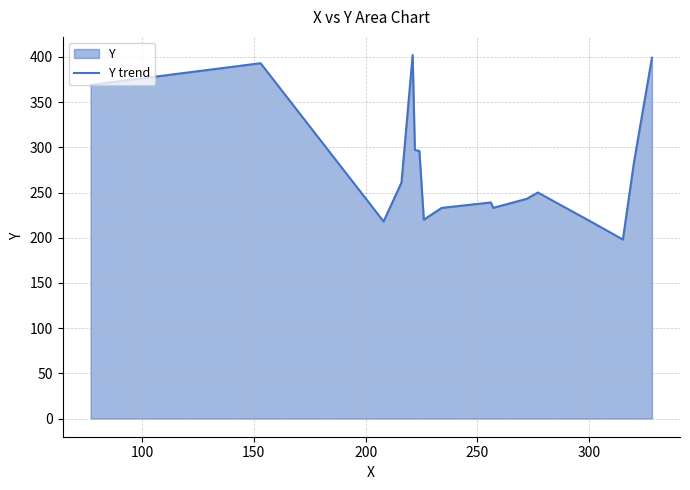

Reading left to right, extract all data points from this chart.

369	393	218	261	402	297	296	220	233	239	233	243	250	216	198	284	399